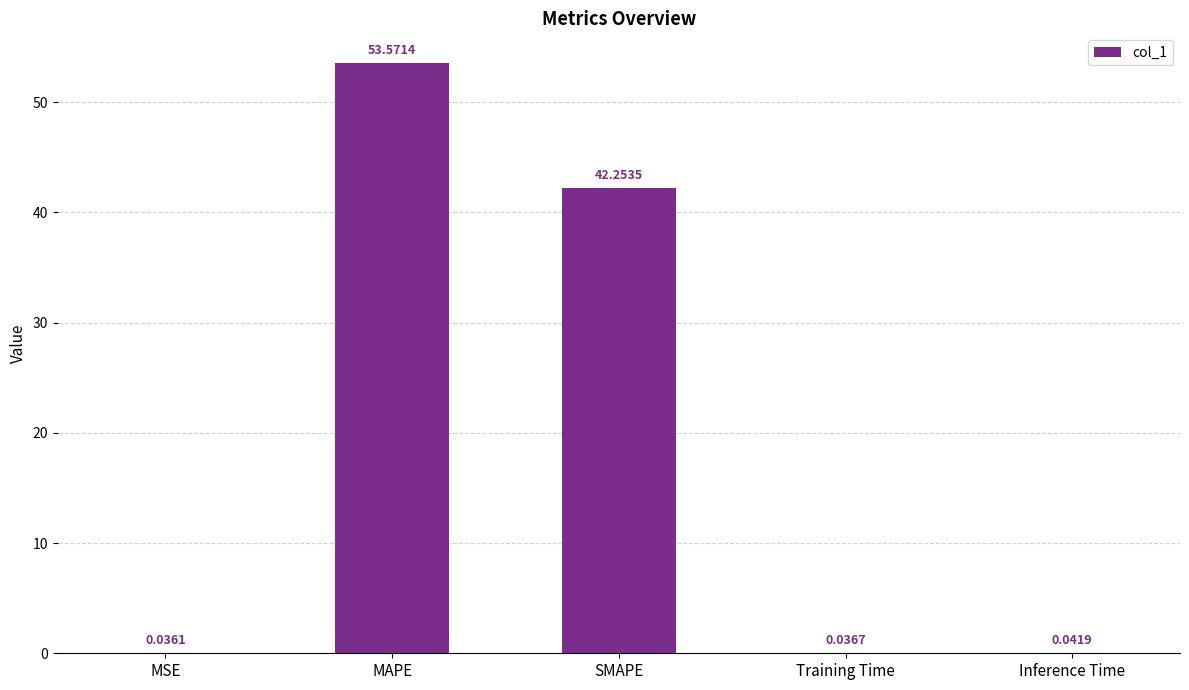

Which category has the highest value across all series?

MAPE